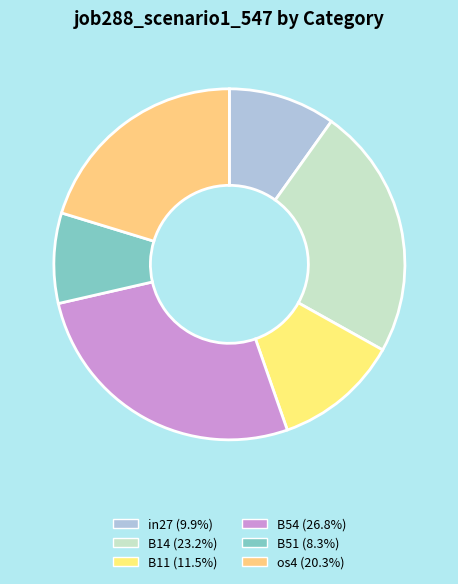

How many segments does this pie chart have?

6